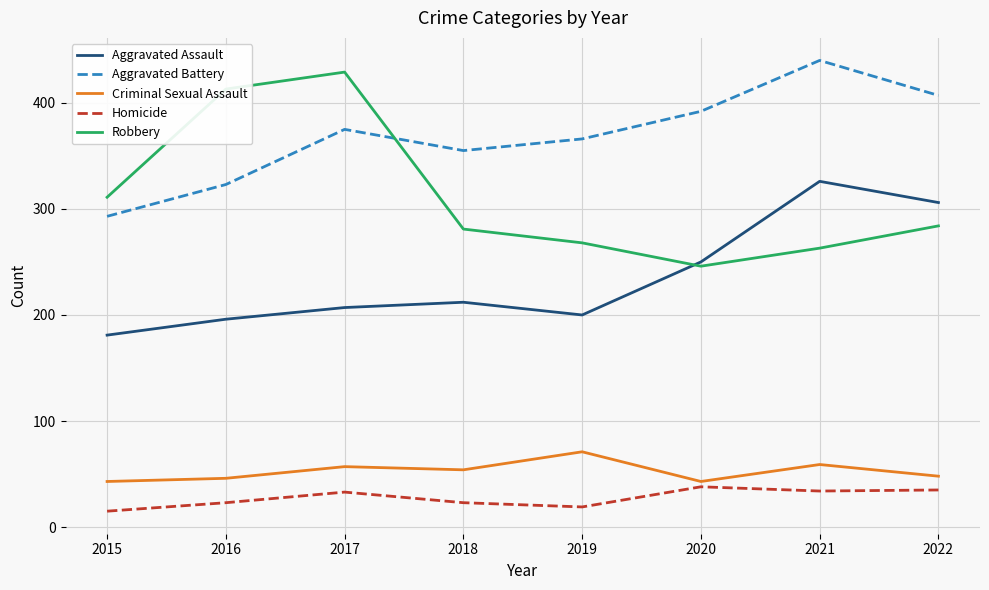

What is the smallest value displayed?

15